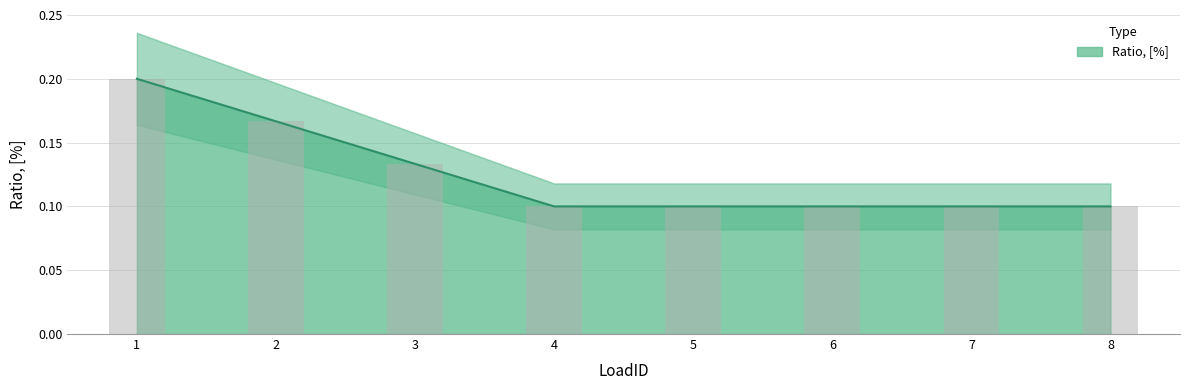

Reading left to right, what are all the values shown in this chart?

1=0.2	2=0.2	3=0.1	4=0.1	5=0.1	6=0.1	7=0.1	8=0.1